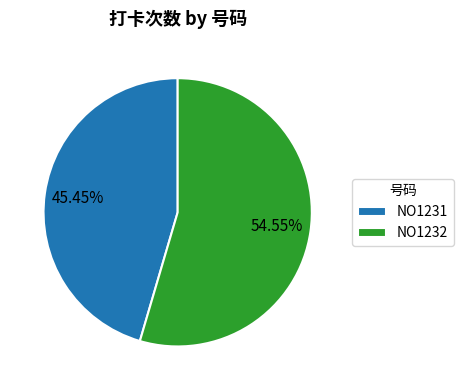

Count the number of slices in the pie.

2